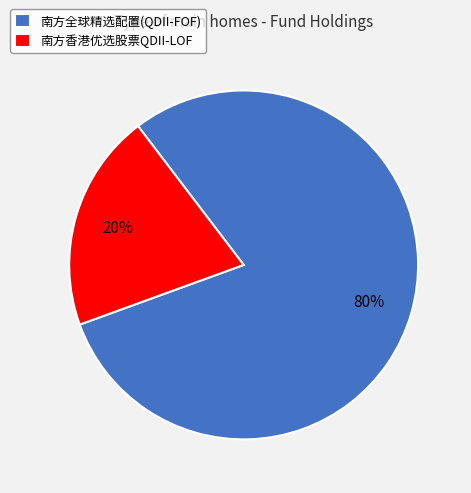

To the nearest percent, what is the combined percentage of 南方香港优选股票QDII-LOF and 南方全球精选配置(QDII-FOF)?

100%